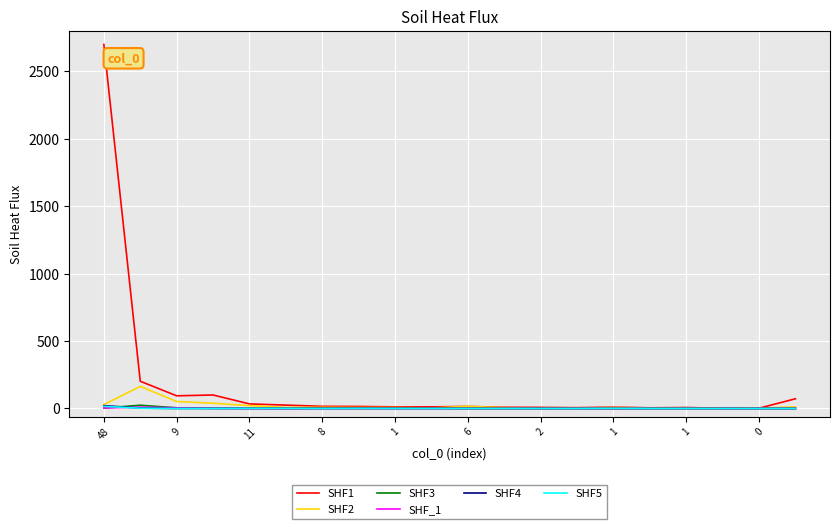

Which series has the largest range (max minus min)?

SHF1